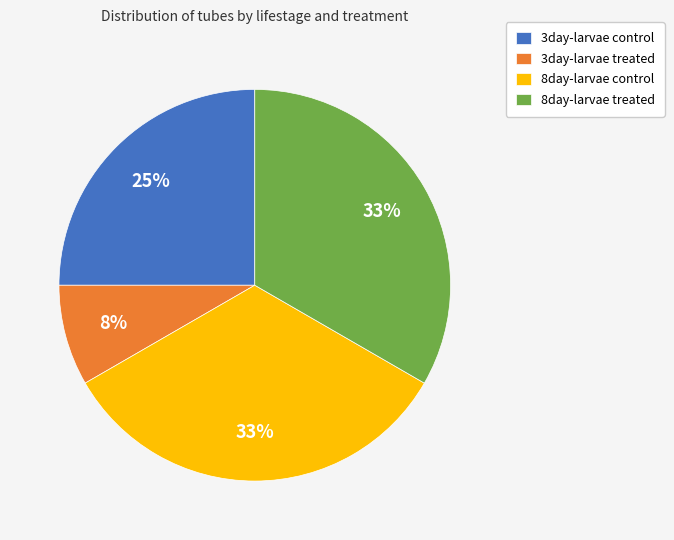

The 3day-larvae control slice represents 25% of the pie. True or false?

True